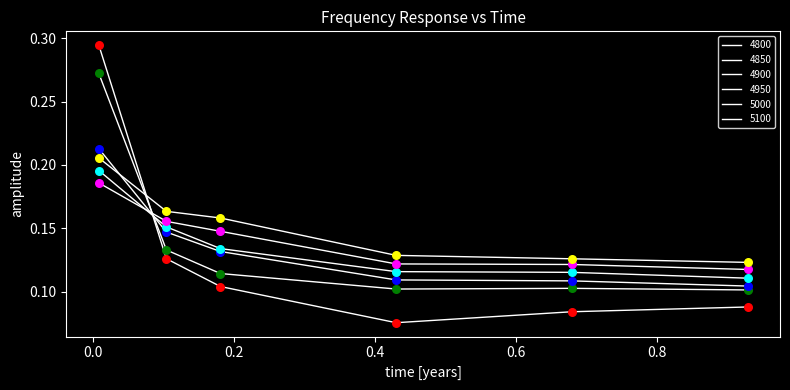

At how many categories does at least one series exceed 0?

6